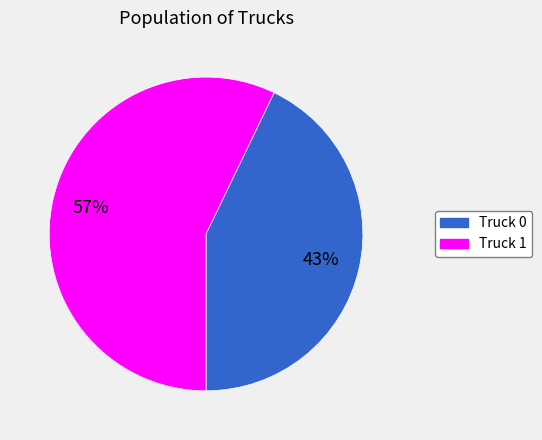

Which category has the smallest portion of the pie?

Truck 0